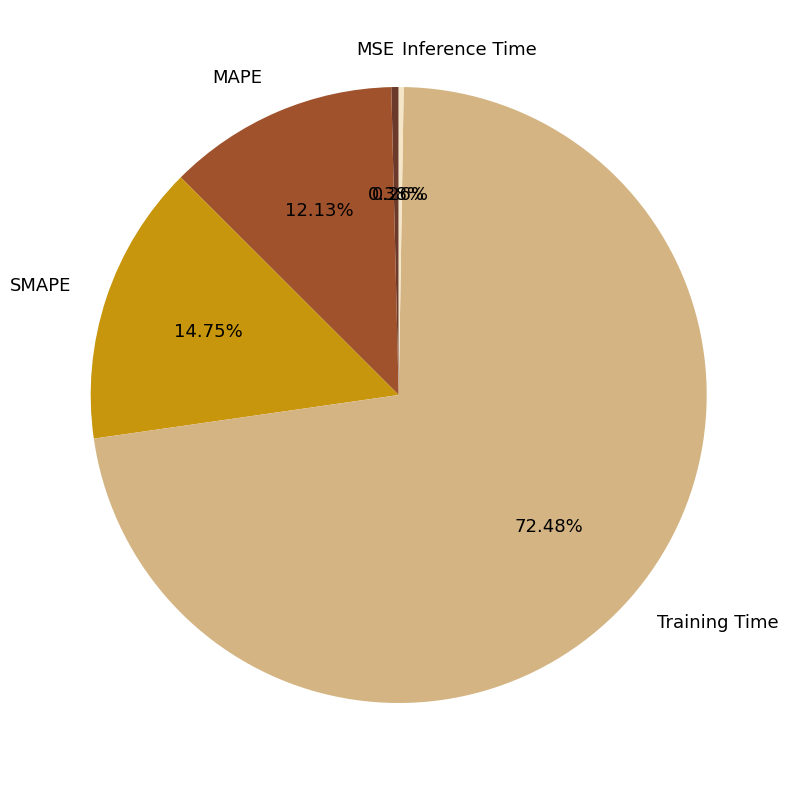

Combined, do MSE and SMAPE account for over 50%?

No